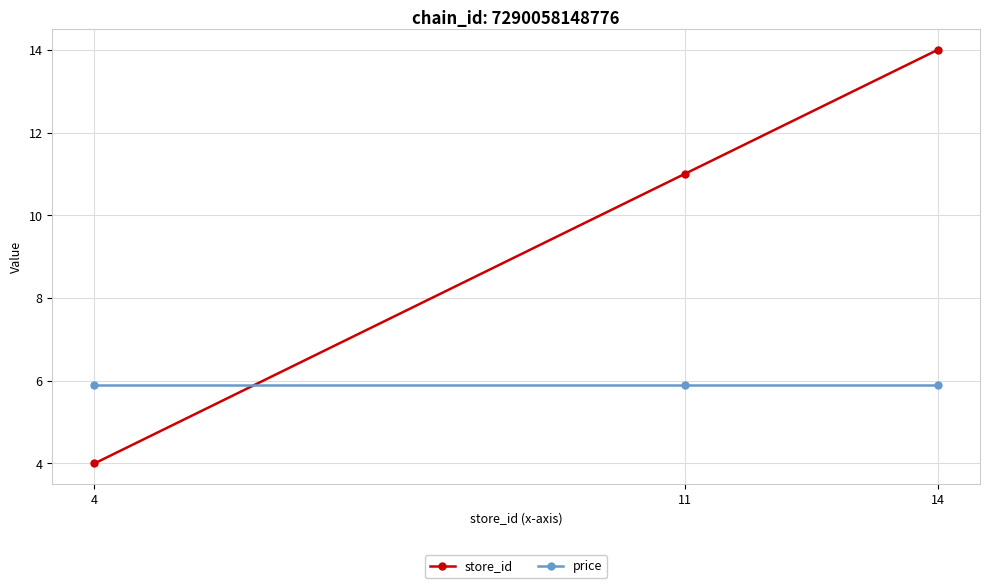

What is the smallest value displayed?

4.0